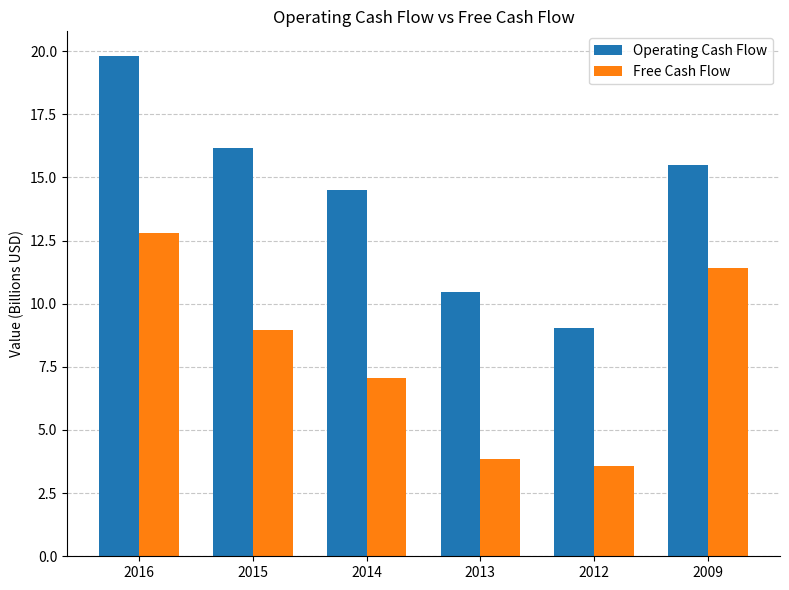

Which label corresponds to the smallest value in the chart?

2012